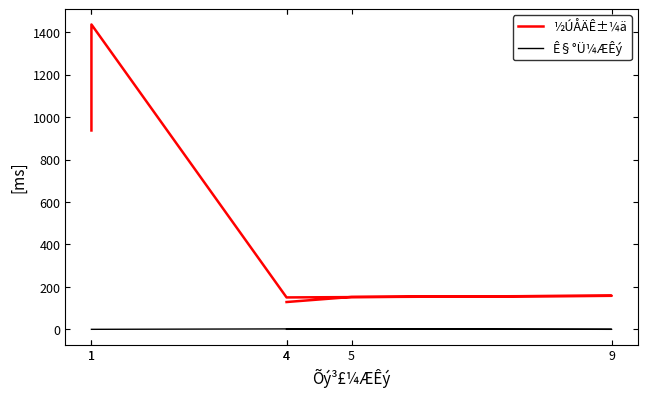

What is the maximum value shown in the chart?

1436.7